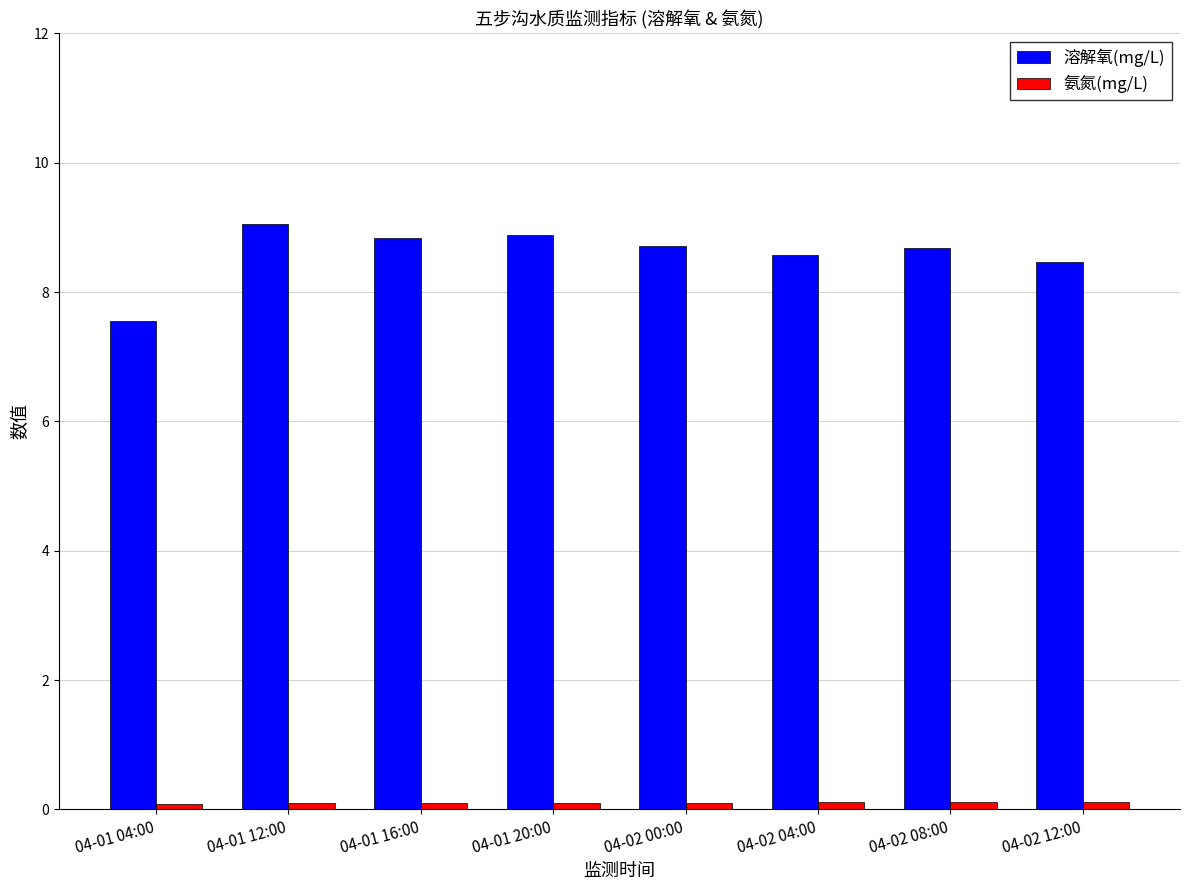

What is the difference between the second highest and second lowest values in the 溶解氧(mg/L) series?

0.4